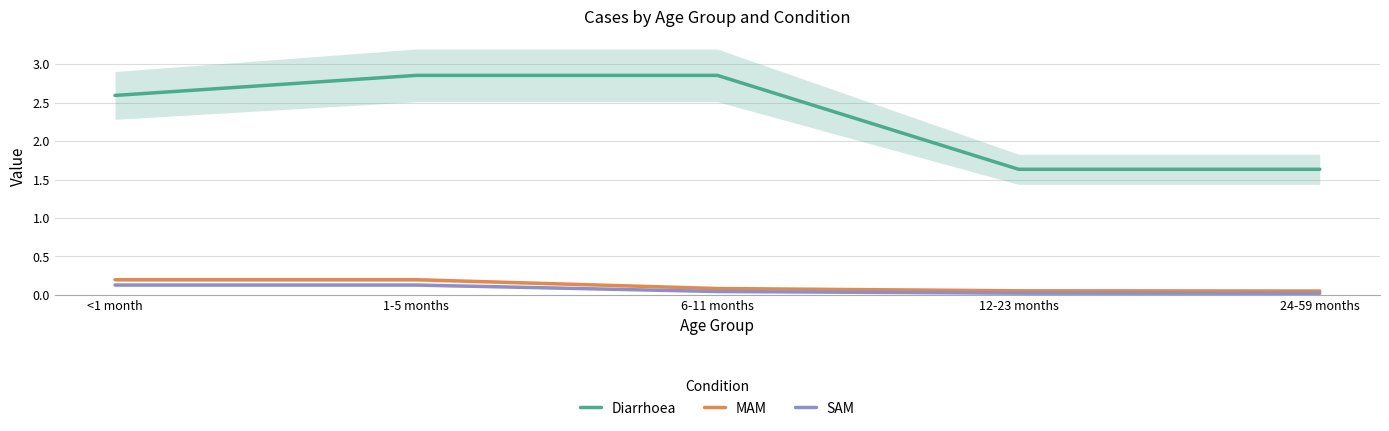

List the labels in order of SAM value, smallest first.

24-59 months, 12-23 months, 6-11 months, <1 month, 1-5 months